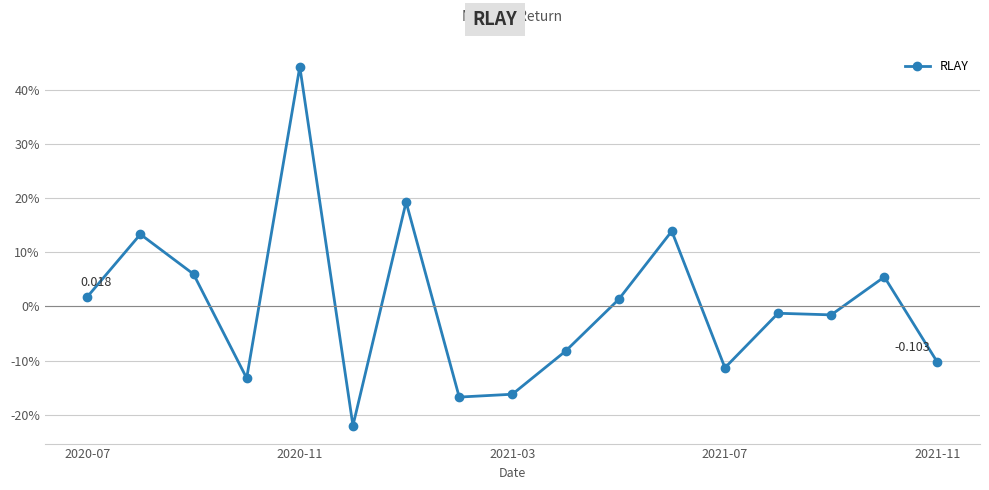

How many points are higher than both their immediate neighbors (excluding endpoints)?

6